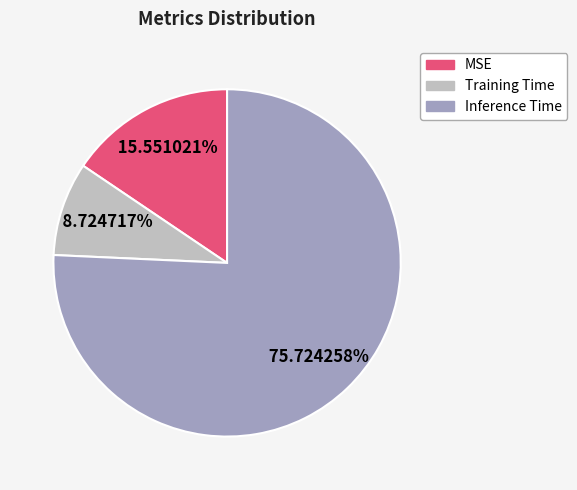

Count the number of slices in the pie.

3